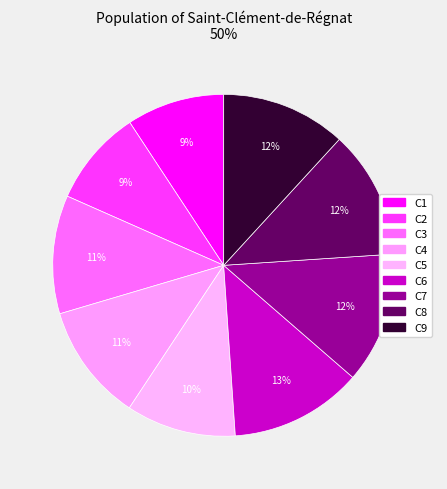

Is the sum of C1 and C6 greater than half?

No